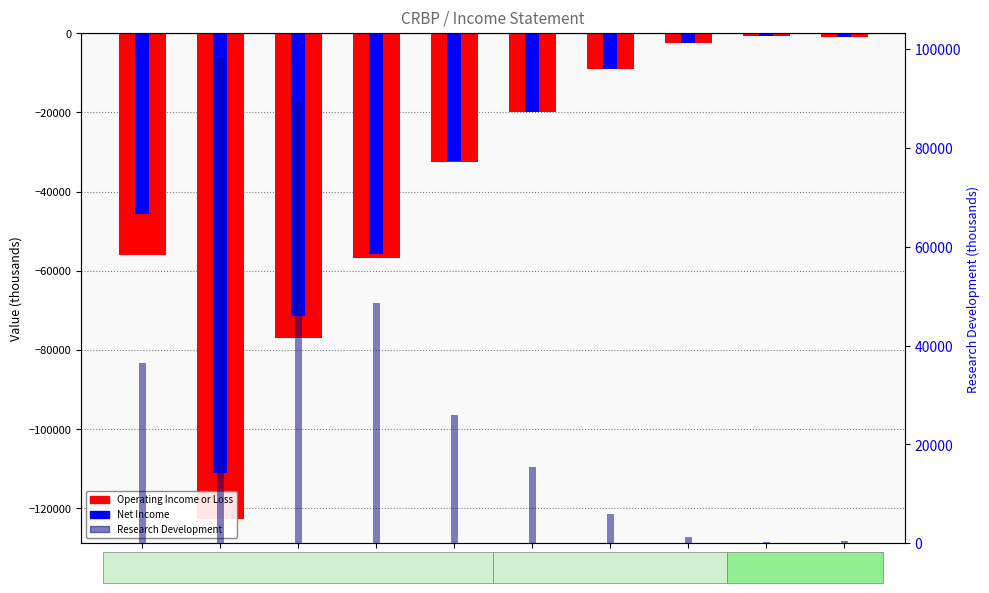

What is the value of the Operating Income or Loss bar at the 2nd from the left?

-122800